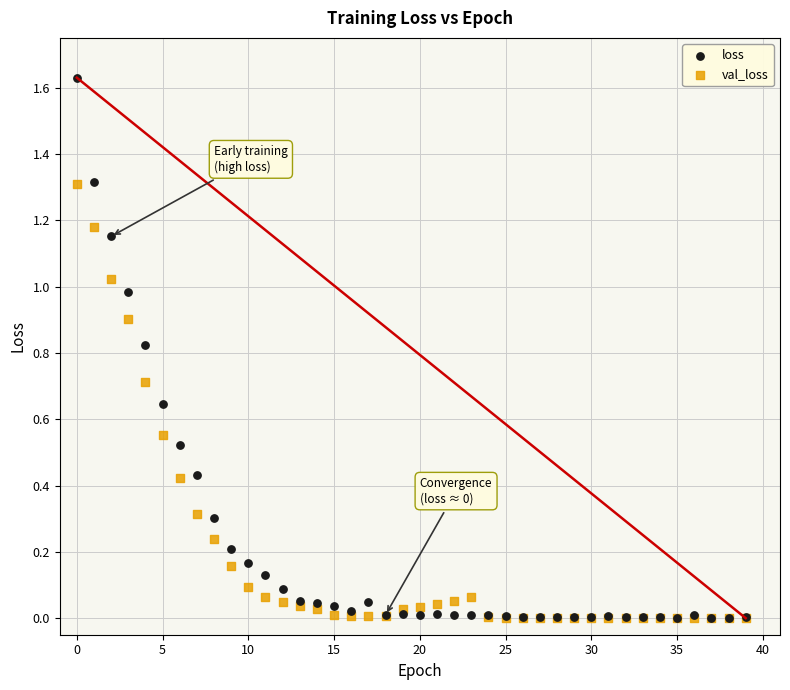

Which series has the largest Y range (max minus min)?

loss